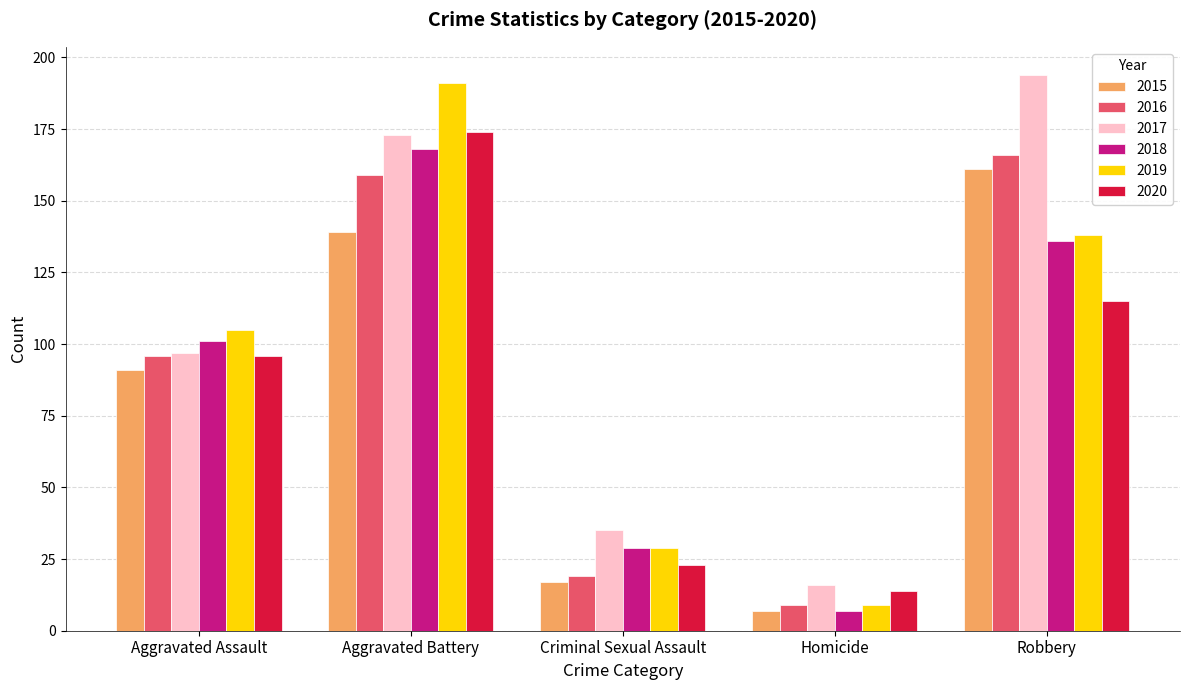

Between Criminal Sexual Assault and Robbery, which series saw the biggest shift?

2017